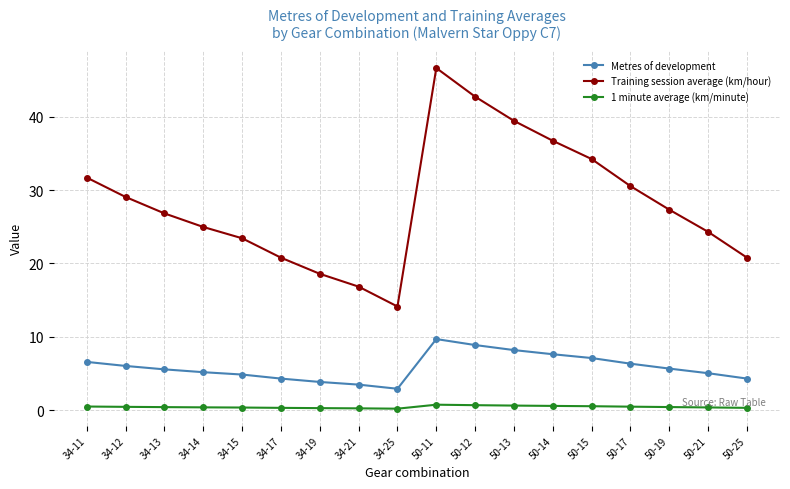

At which label does Training session average (km/hour) first exceed 27?

34-11